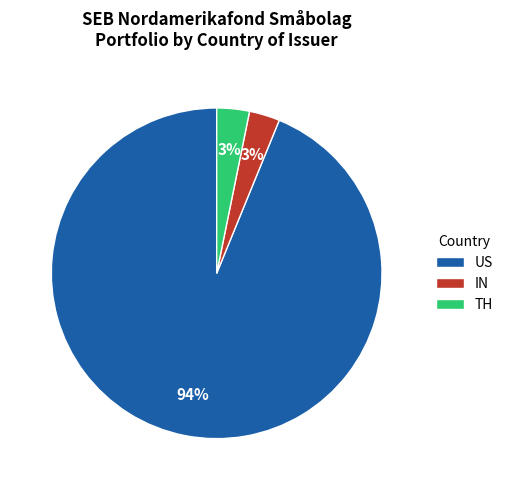

Does any single category account for the majority?

Yes